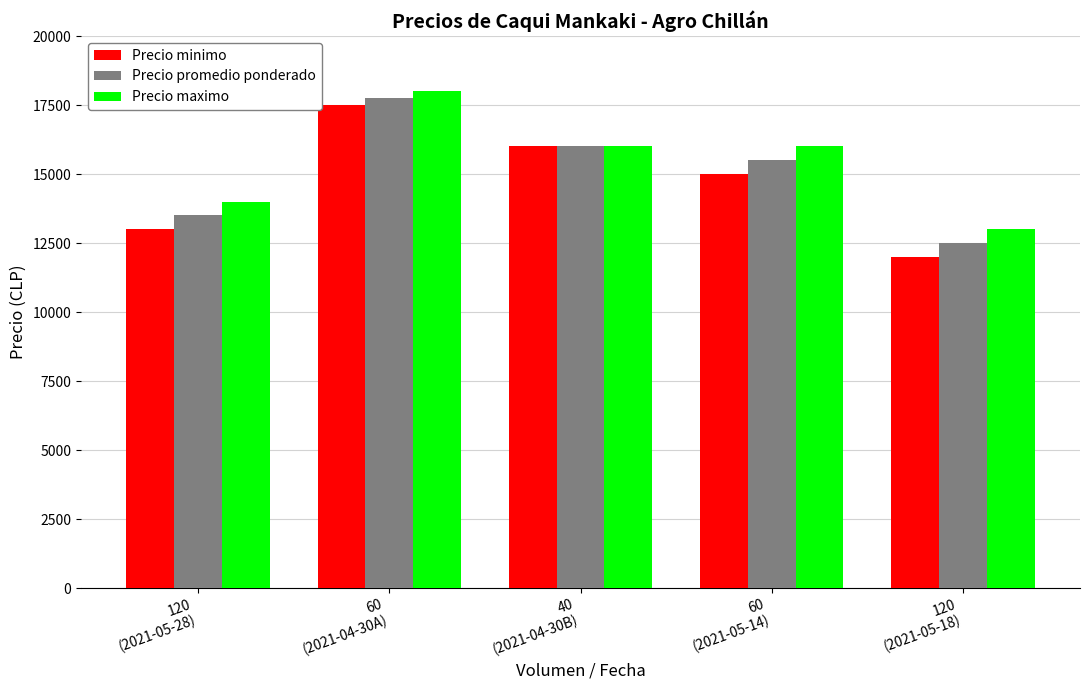

What are all the series names shown in the legend?

Precio minimo, Precio promedio ponderado, Precio maximo